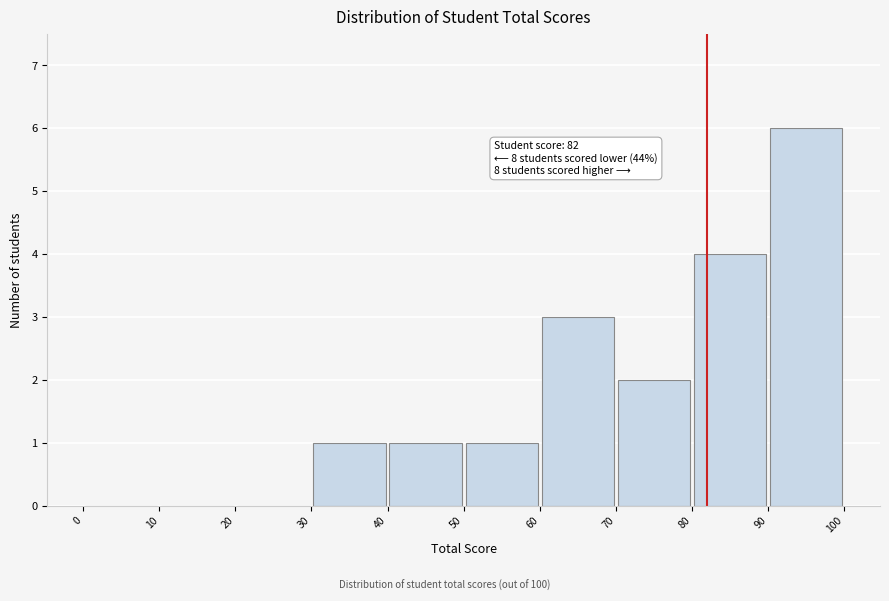

Over which range of the x-axis is the bar tallest?

90 to 100